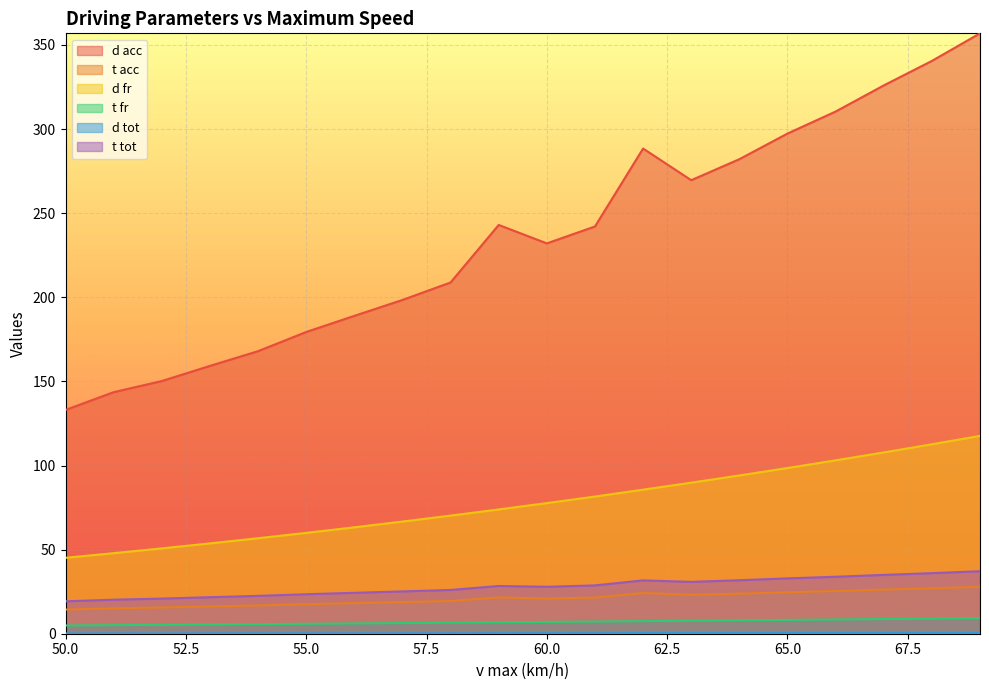

What is the total value across all series at 53?

256.6